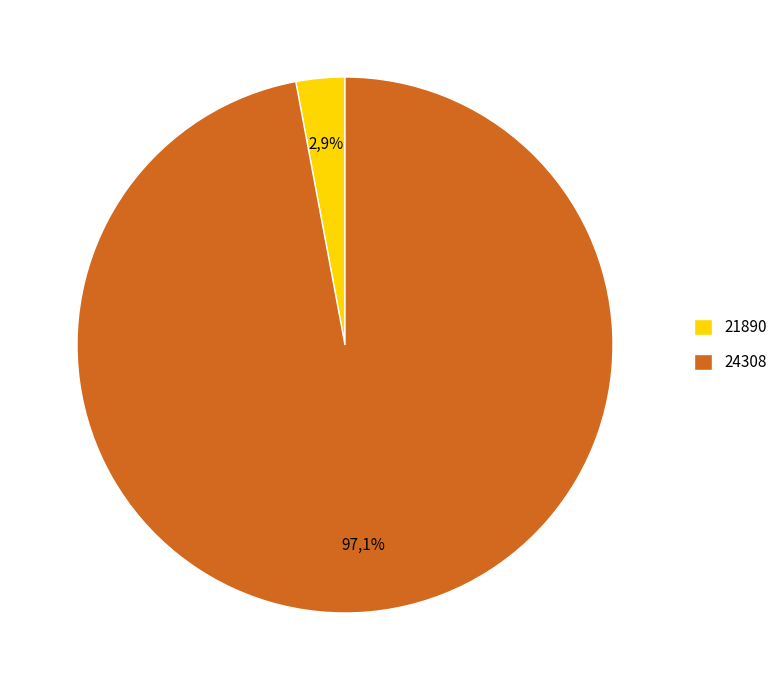

How many slices are in this pie chart?

2